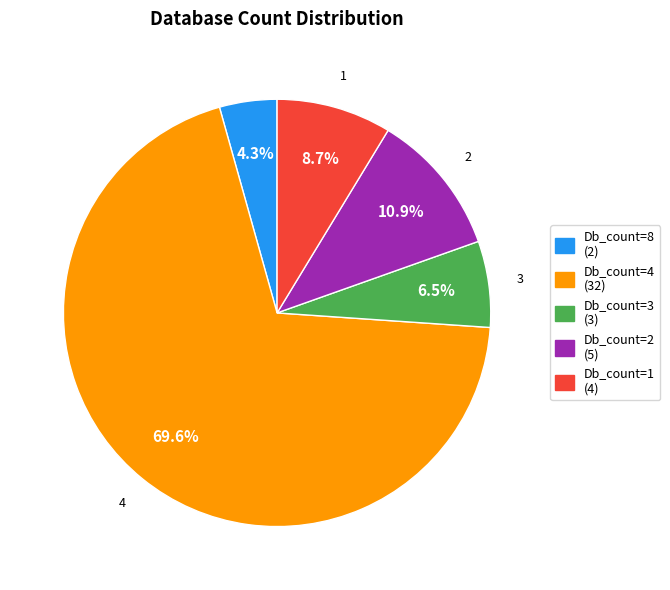

What is the ratio of the value at Db_count=8 (2) to the value at Db_count=2 (5)?

0.4